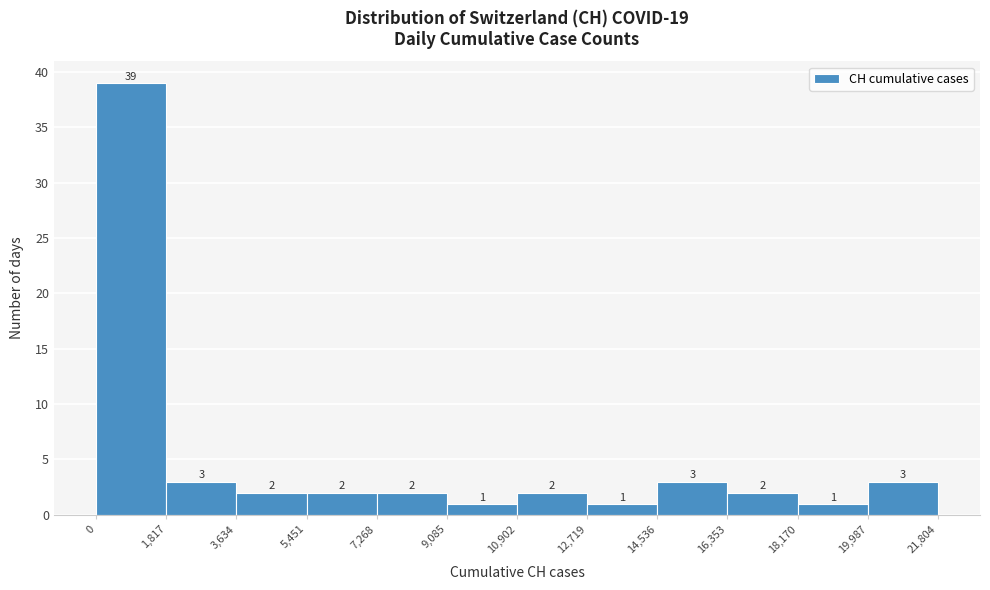

Reading left to right, transcribe this chart: for each bar, give the range it covers on the x-axis and its height.

0 to 1,817: 39
1,817 to 3,634: 3
3,634 to 5,451: 2
5,451 to 7,268: 2
7,268 to 9,085: 2
9,085 to 10,902: 1
10,902 to 12,719: 2
12,719 to 14,536: 1
14,536 to 16,353: 3
16,353 to 18,170: 2
18,170 to 19,987: 1
19,987 to 21,804: 3